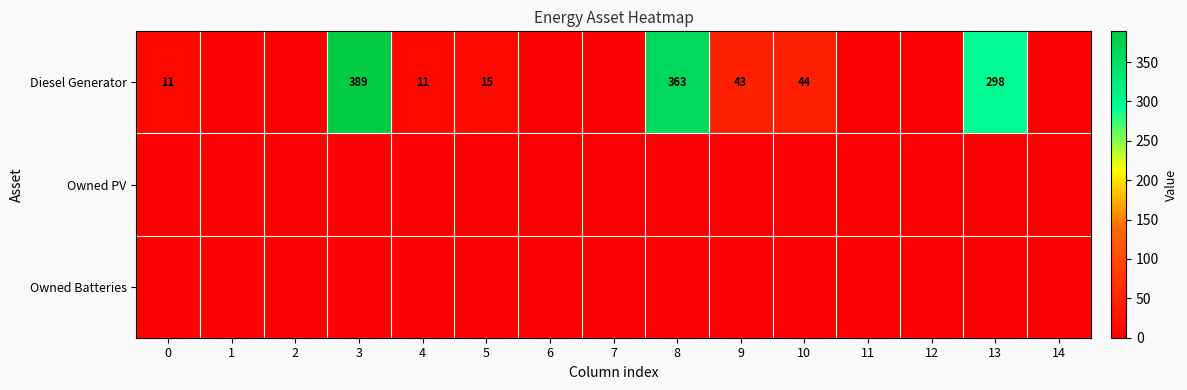

Is it true that Diesel Generator equals 44 at 10?

True